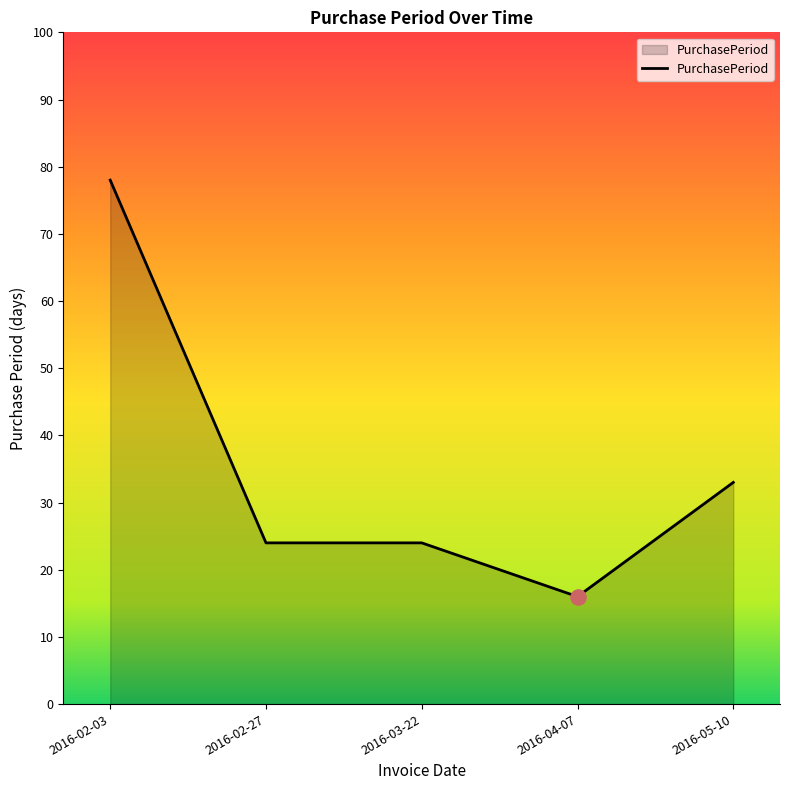

What is the change in value from 2016-03-22 to 2016-04-07?

-8